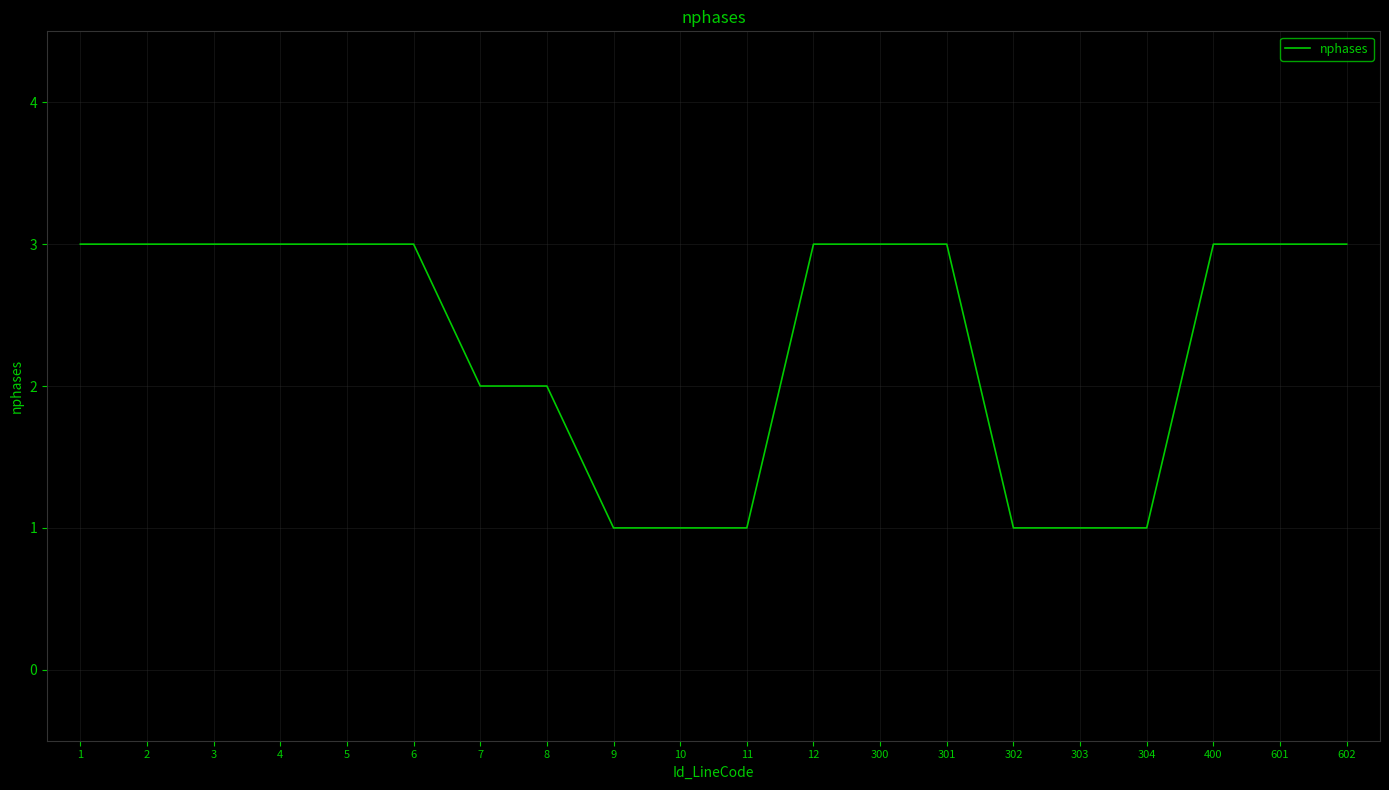

What is the smallest value displayed?

1